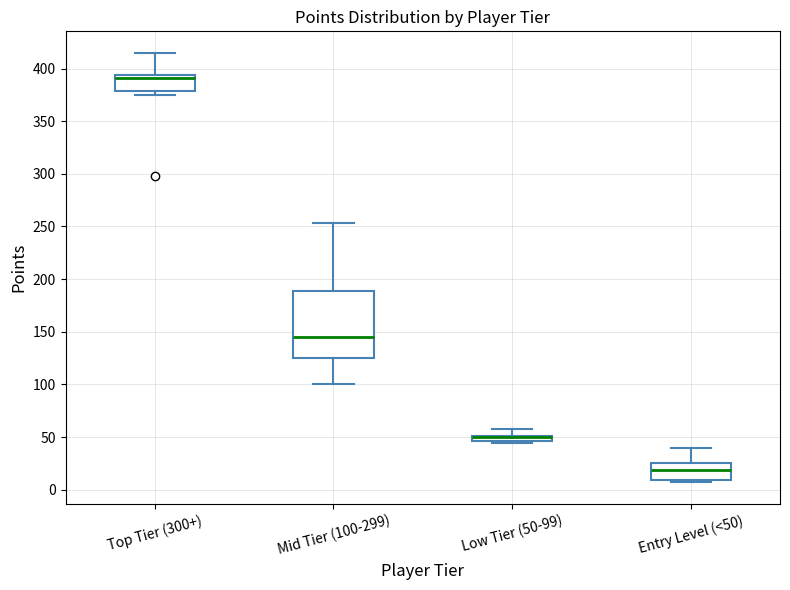

Where is the lower edge of the box for Top Tier (300+) on the y-axis? The values are not printed on the chart, so give them approximately, as read against the axis.

380